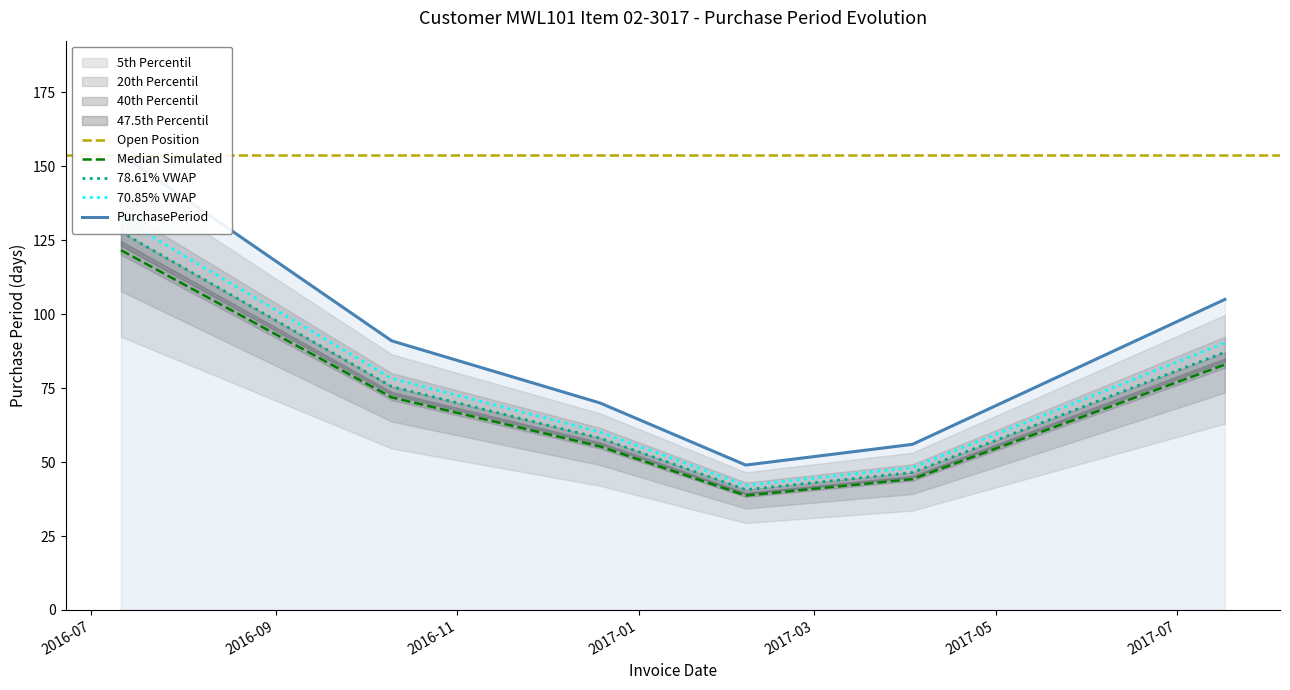

What is the highest value of the Median Simulated series?

121.7